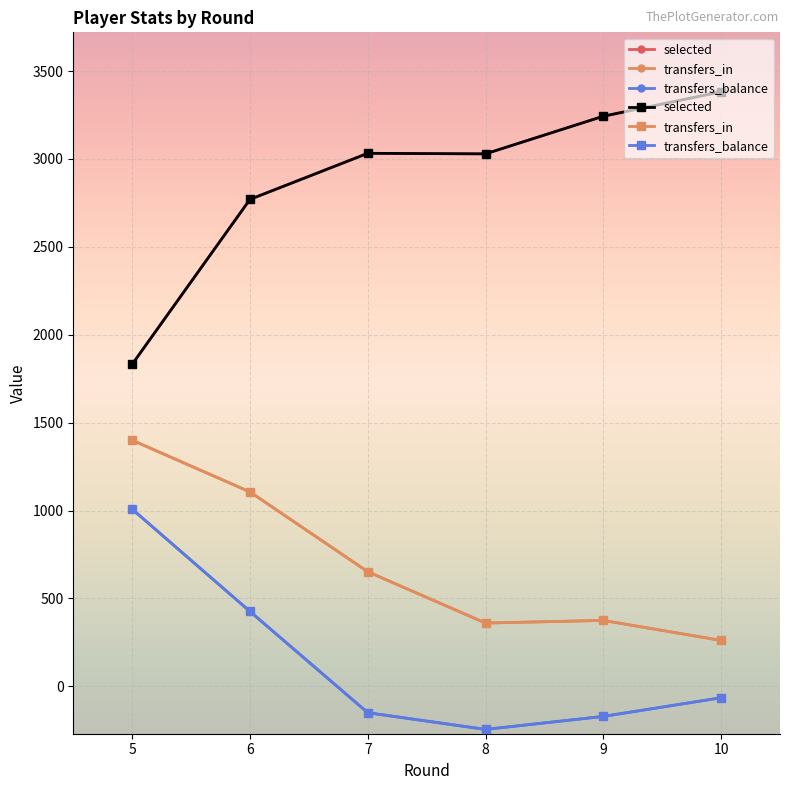

True or false: selected has a value of 4809 at 10.

False